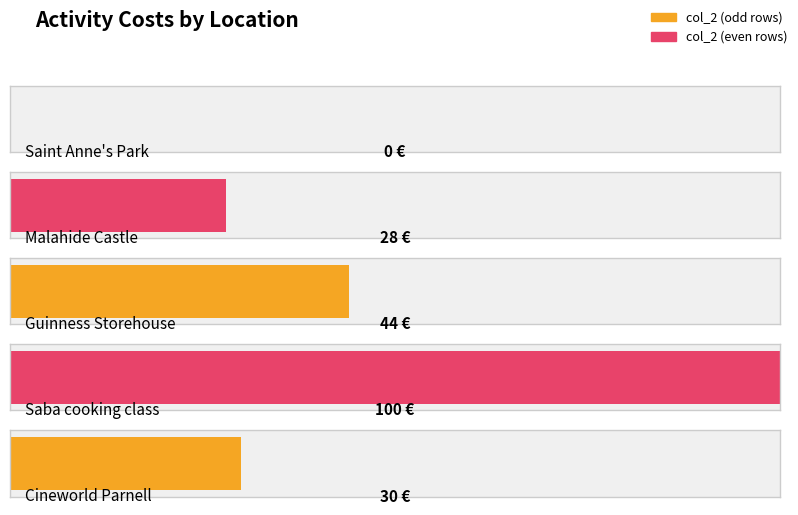

True or false: the data shows 100 at Saba cooking class.

True